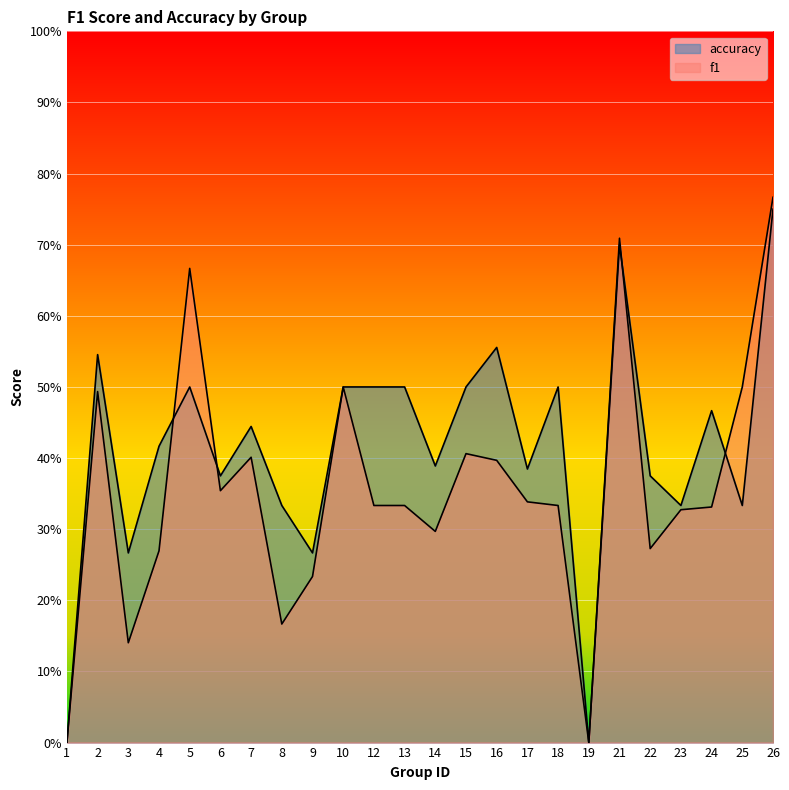

At how many categories does at least one series exceed 0?

22